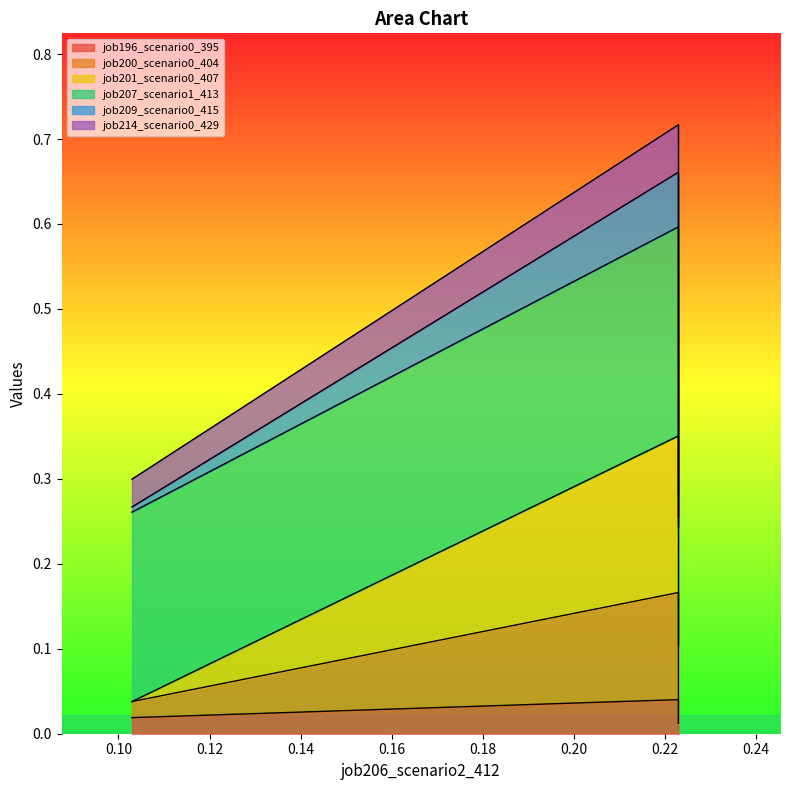

What is the difference between the highest and lowest values at B11?

0.2